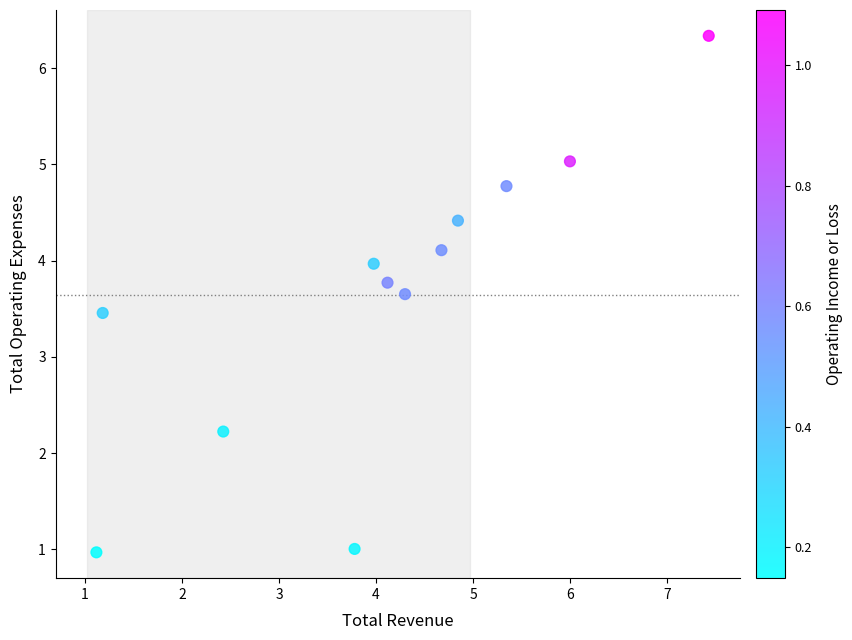

What is the average Y value?

3.6